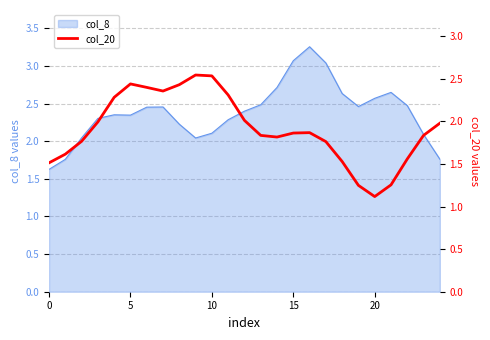

What is the minimum value for col_8?

1.6